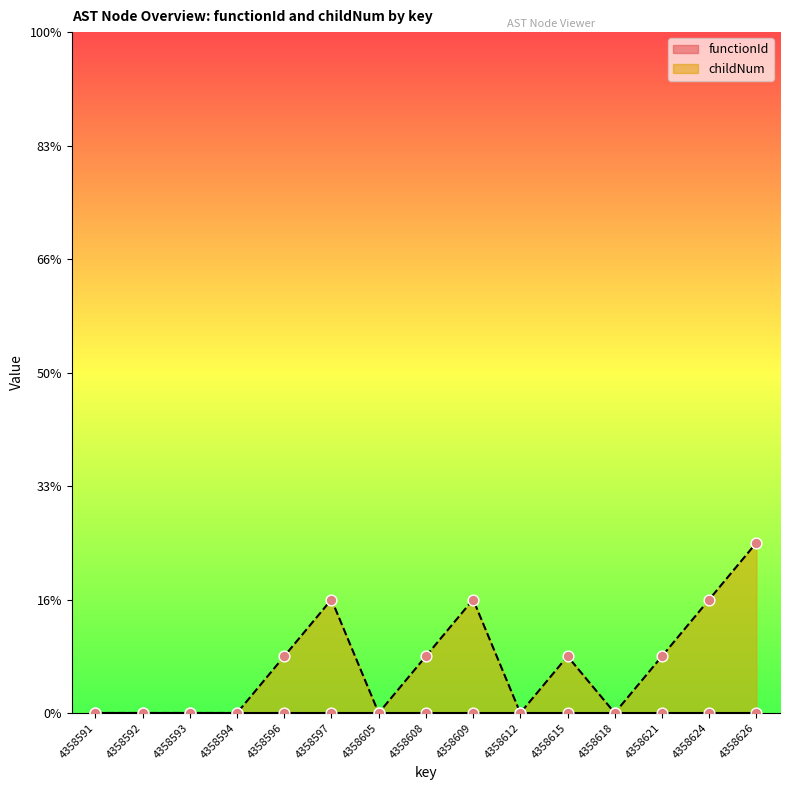

Between 4358594 and 4358624, which is larger?

4358624